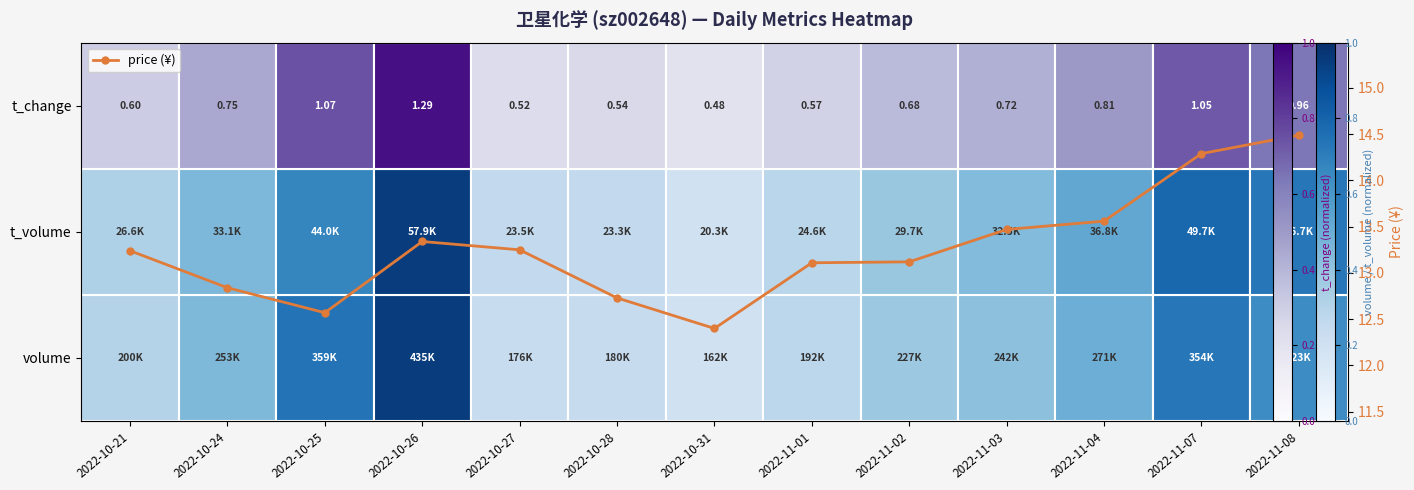

Which label corresponds to the smallest value in the chart?

2022-10-31